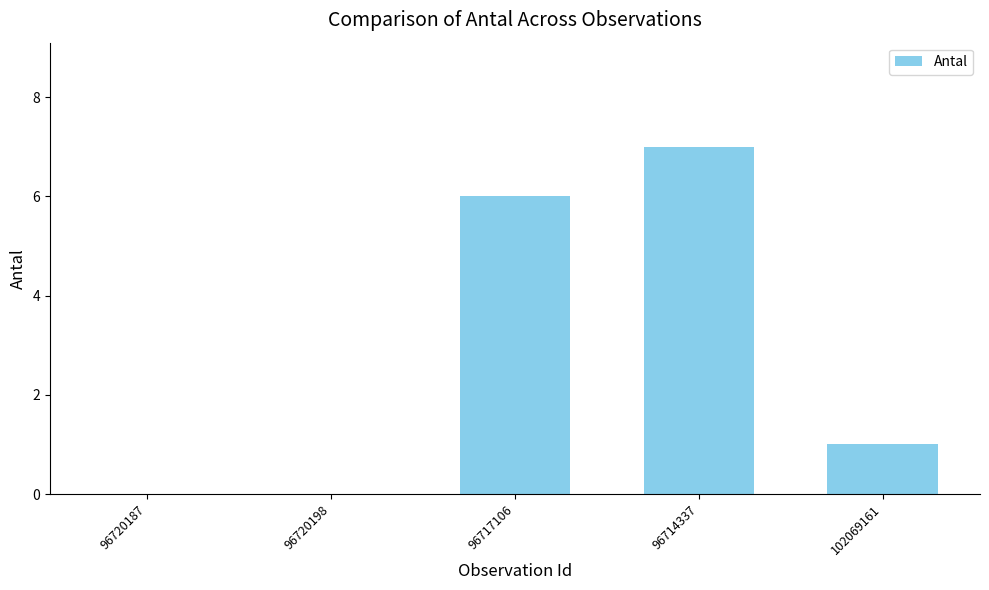

Reading left to right, what are all the values shown in this chart?

0	0	6	7	1